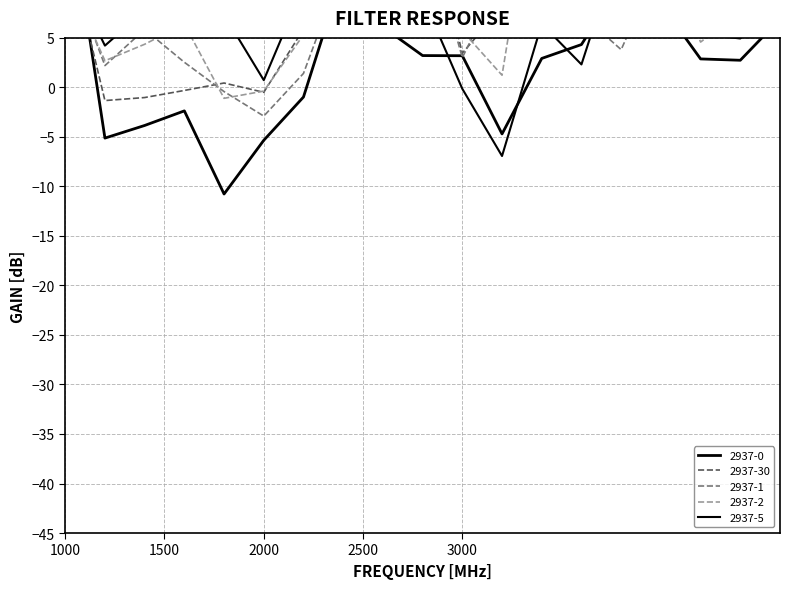

Is it true that 2937-30 equals 0.7 at 4?

False